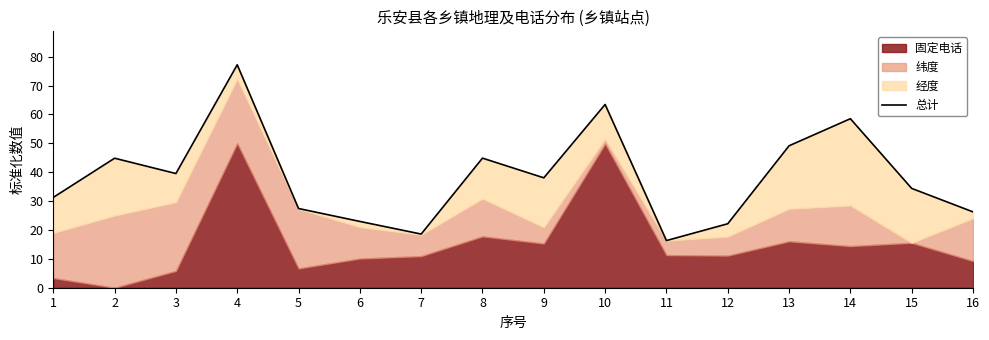

Count the number of categories in the chart.

16